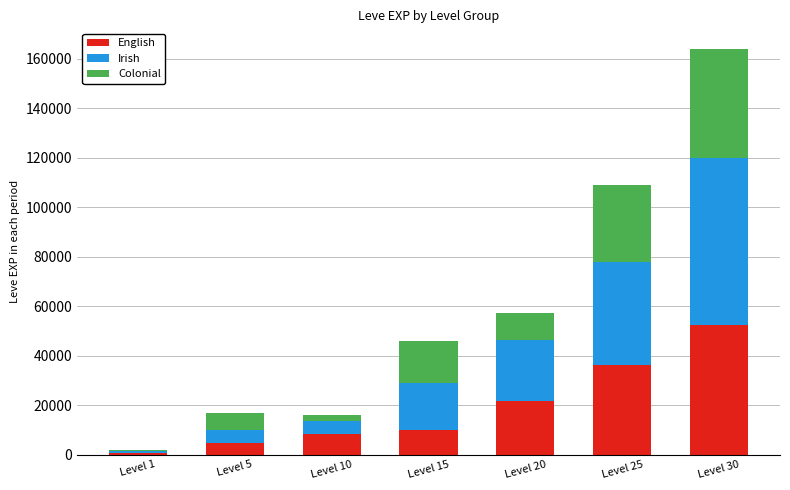

Are the bars horizontal?

No